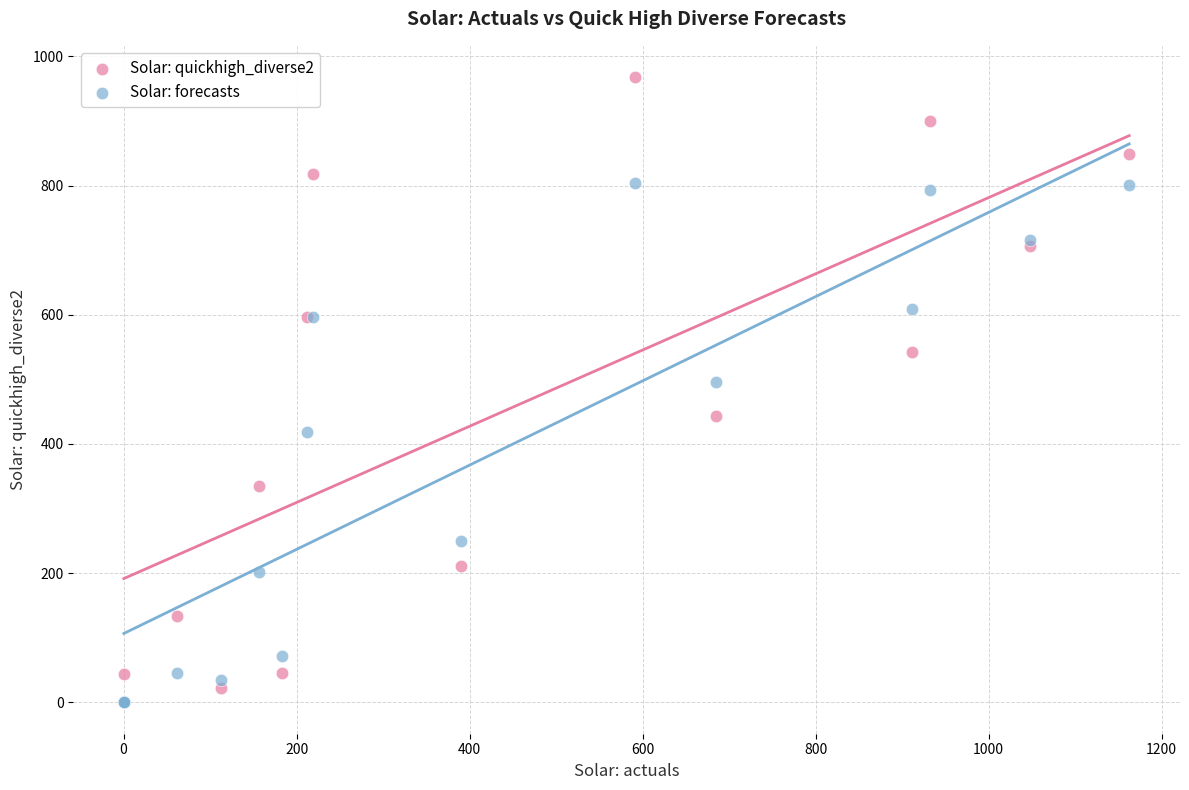

Which series has the widest spread of Y values?

Solar: quickhigh_diverse2